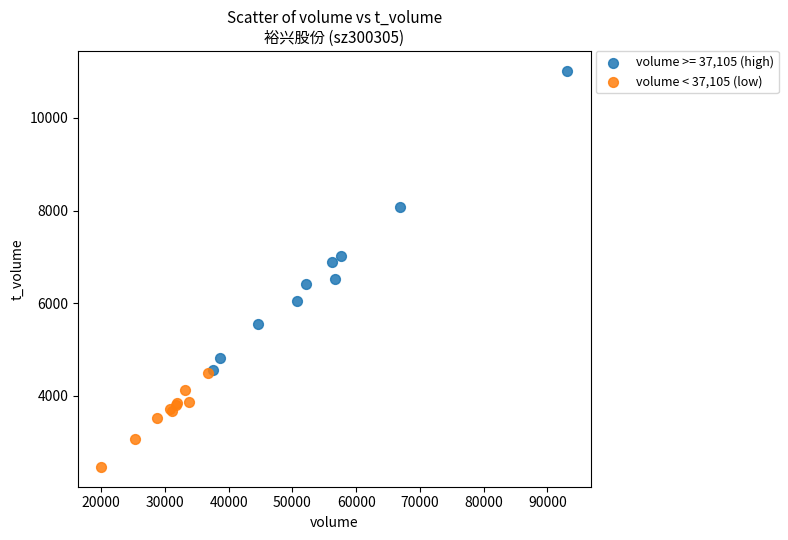

Which series contains the lowest Y value?

volume < 37,105 (low)